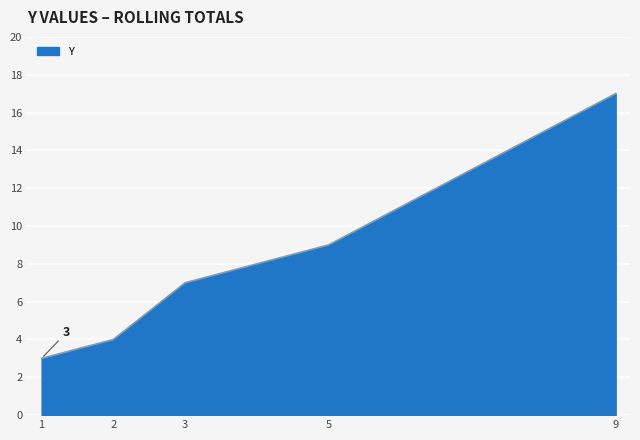

What is the change in value from 5 to 9?

+8